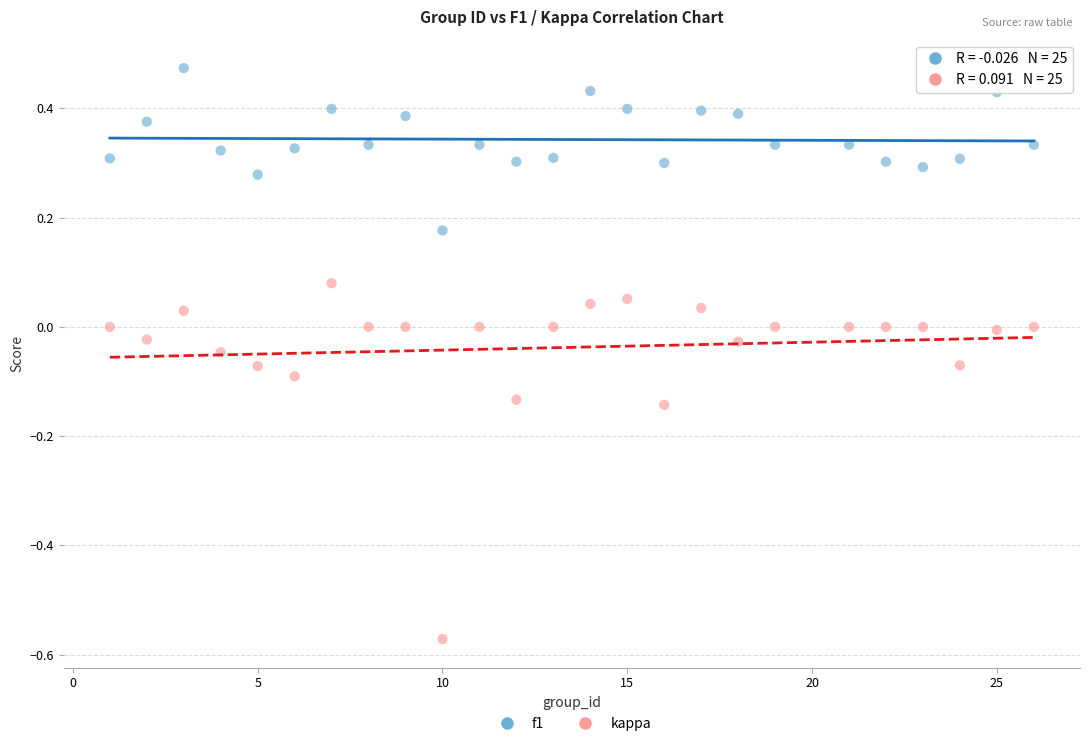

Across all data points, what is the range of X values (max minus min)?

25.0